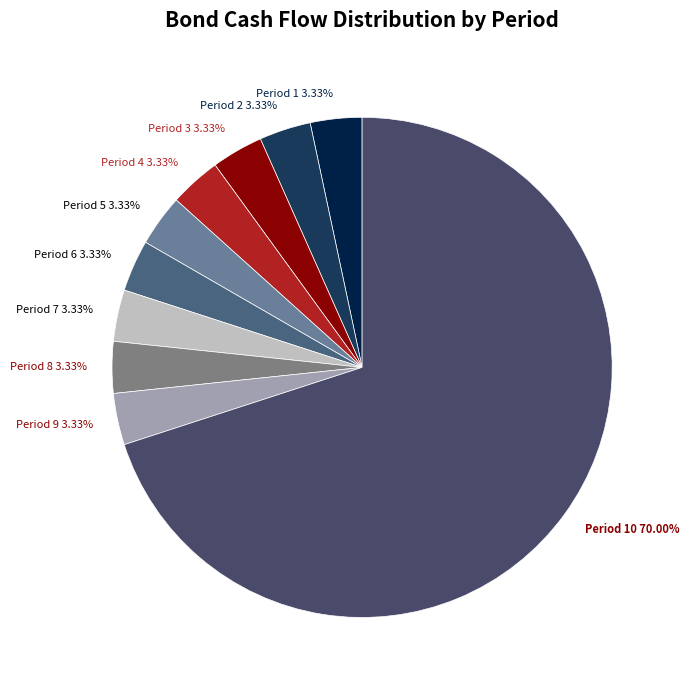

What is the ratio of the value at Period 7 to the value at Period 4?

1.0